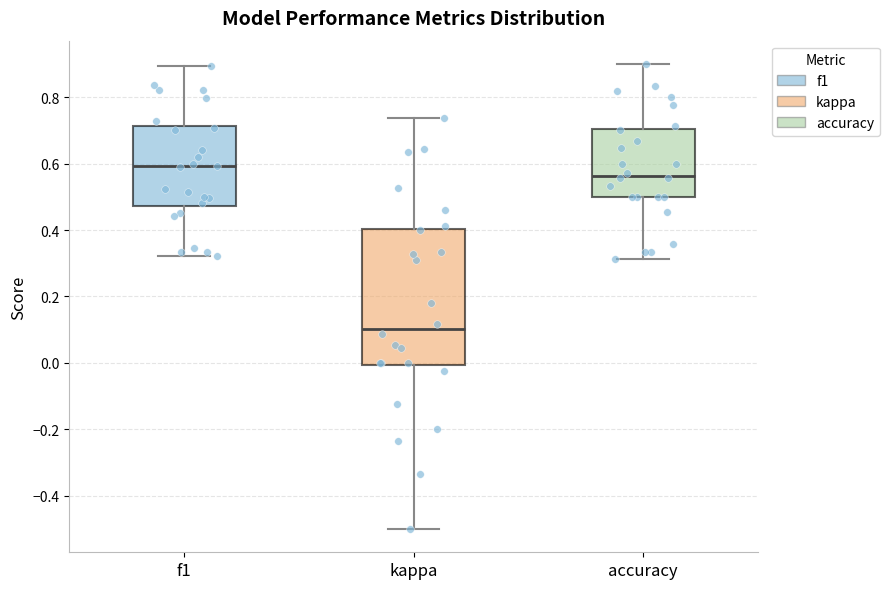

Where does the lower whisker of the box for kappa end on the y-axis? The values are not printed on the chart, so give them approximately, as read against the axis.

-0.50